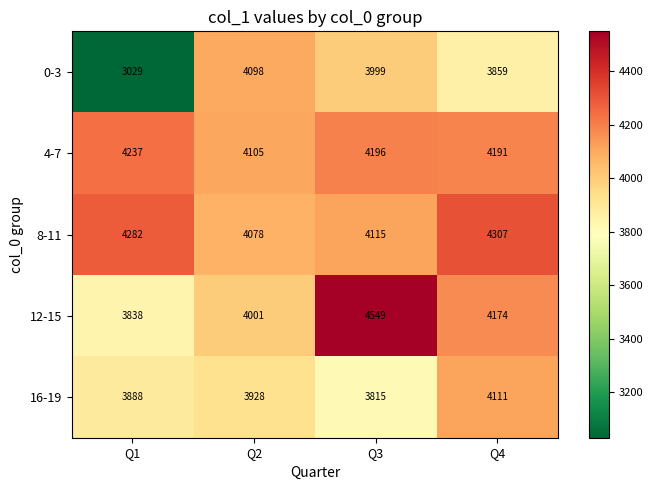

How many data points does each series have?

4